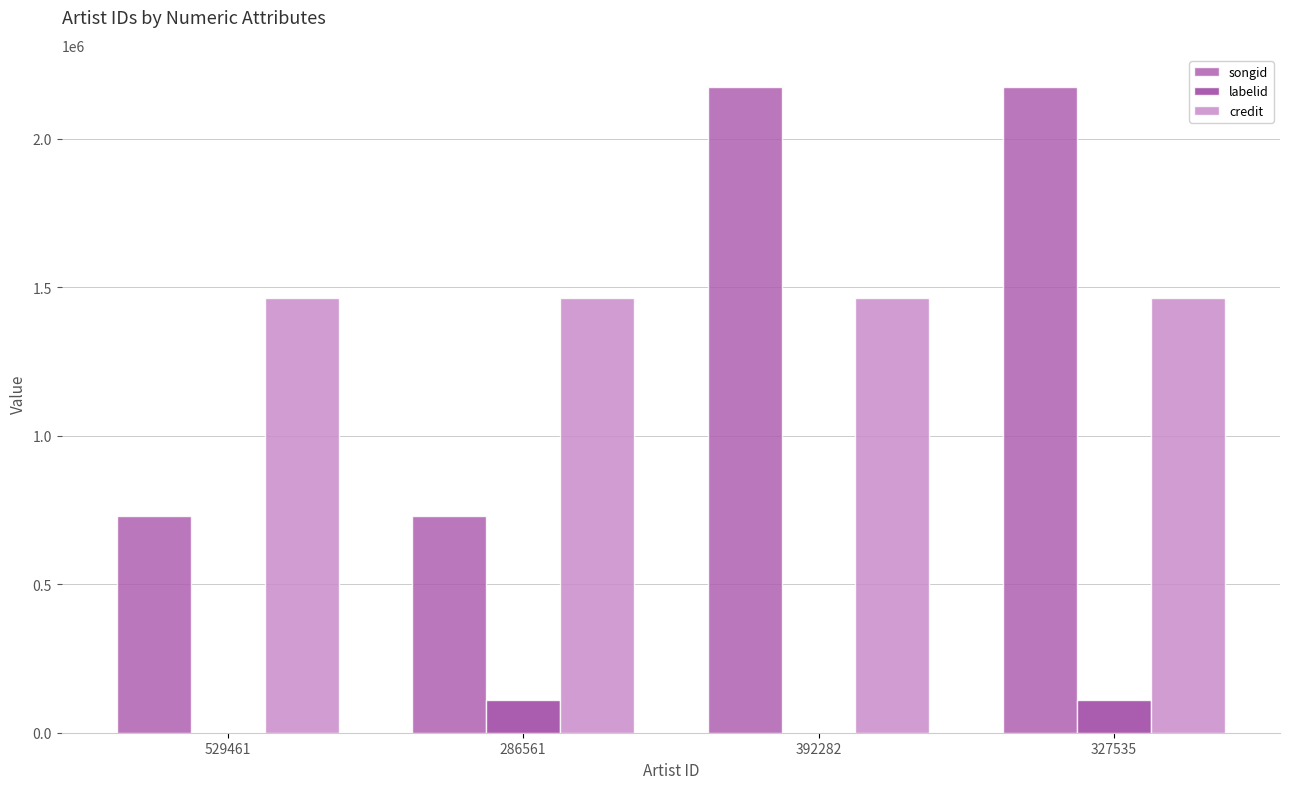

What is the average value of the credit series?

1462042